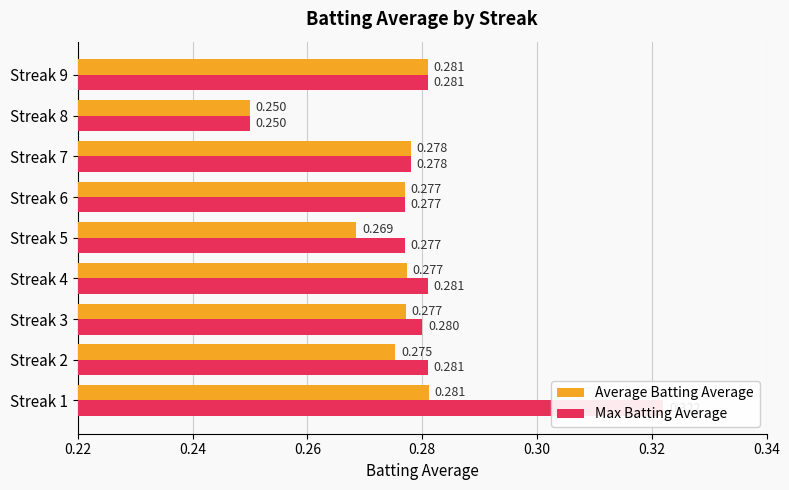

What position from the left is 0.26?

3